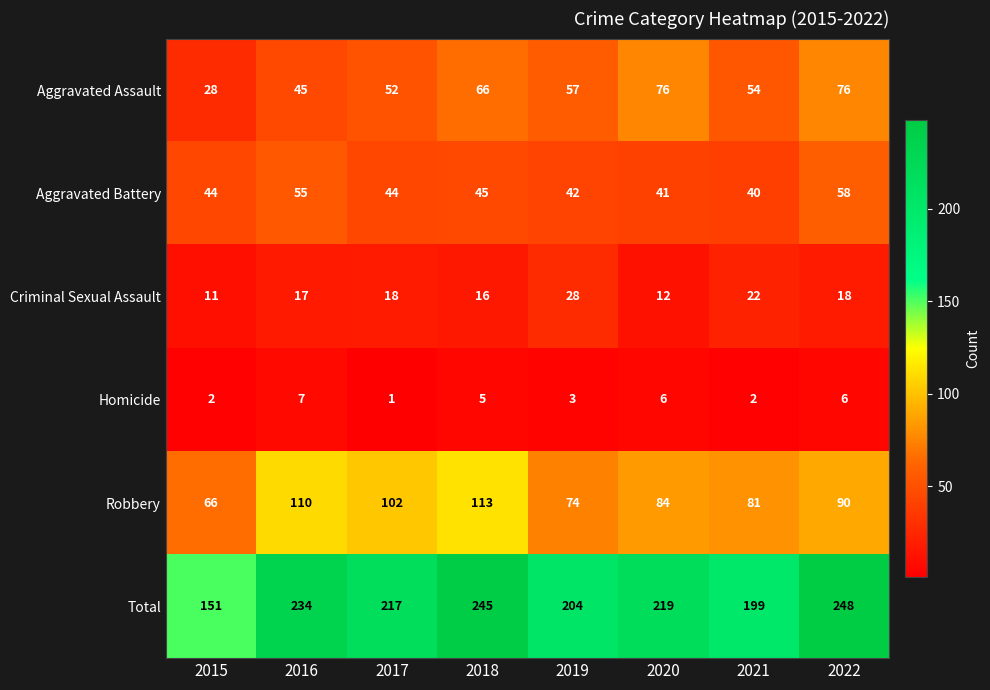

What is the maximum value shown in the chart?

248